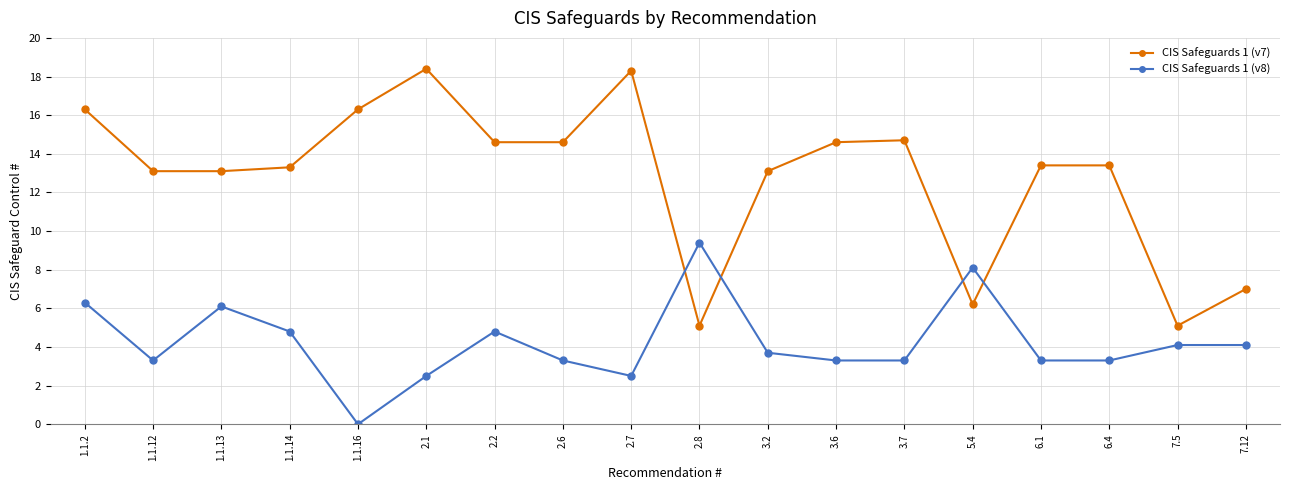

List the series in order of their peak value, lowest first.

CIS Safeguards 1 (v8), CIS Safeguards 1 (v7)